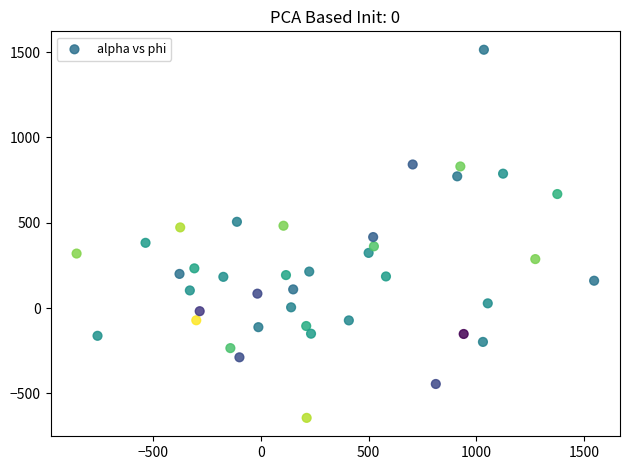

What is the range of Y values (max minus min)?

2157.9